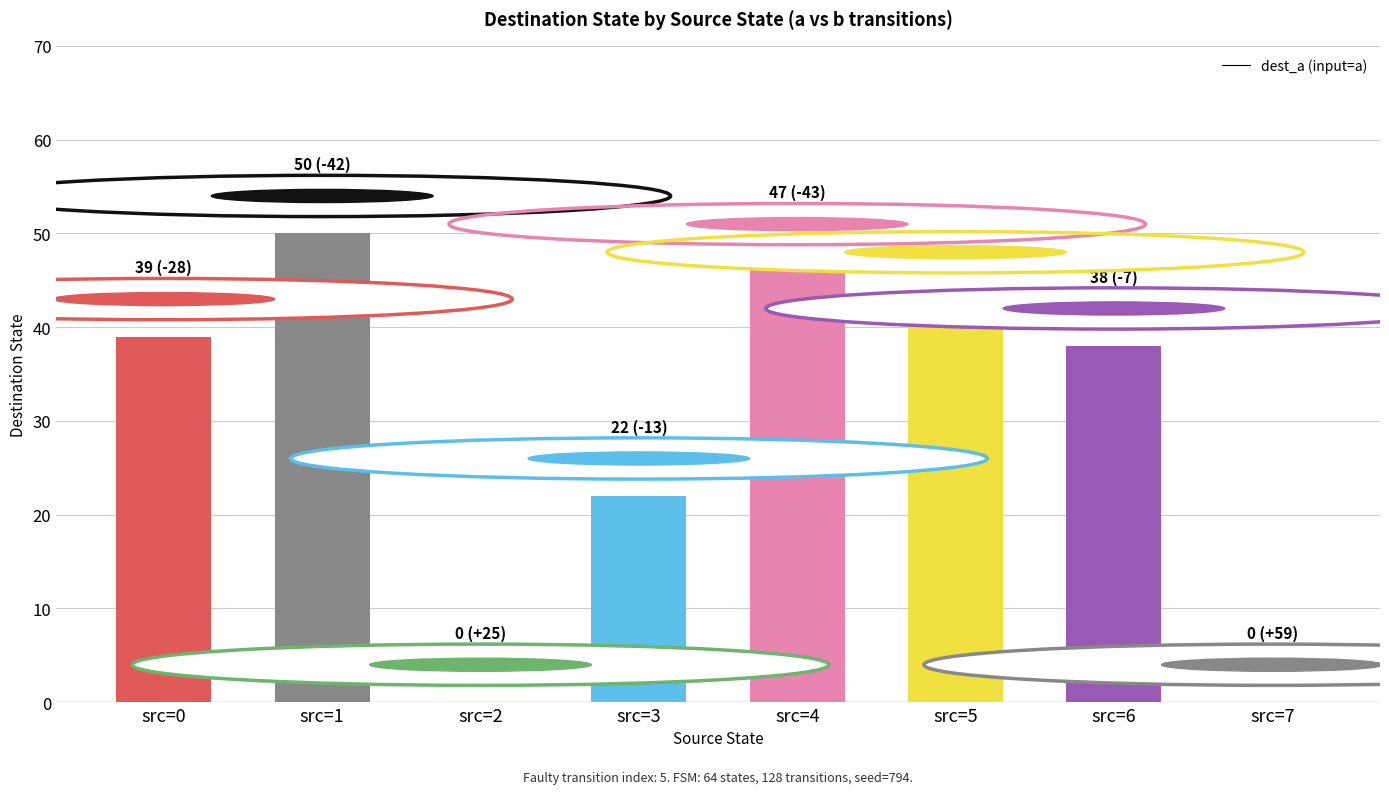

What is the sum of the values at src=5 and src=7?

44